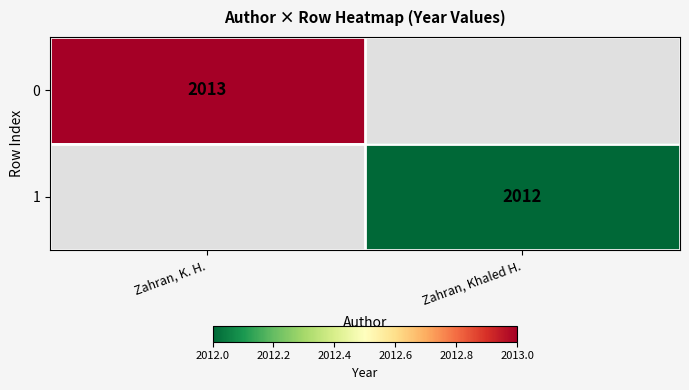

The 1 series shows 2012 at Zahran, Khaled H.. True or false?

True